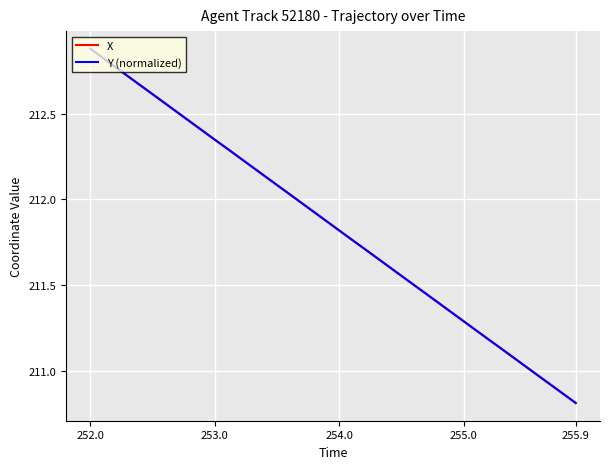

What is the lowest value of the Y (normalized) series?

210.8